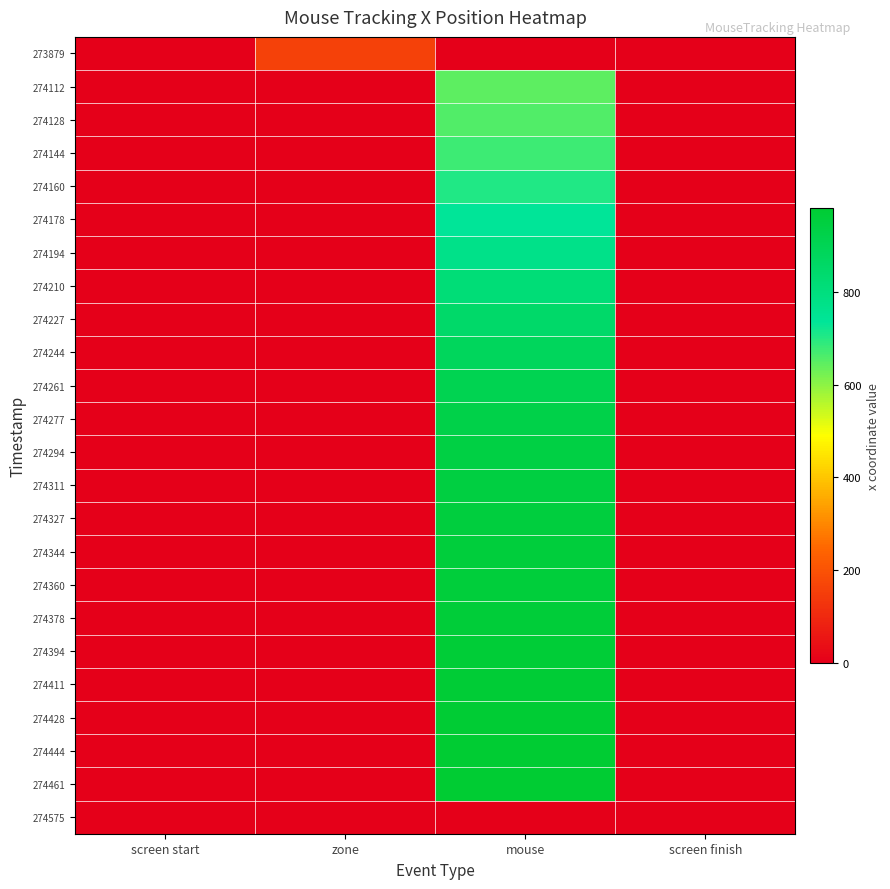

Between screen start and screen finish, which is larger?

screen start